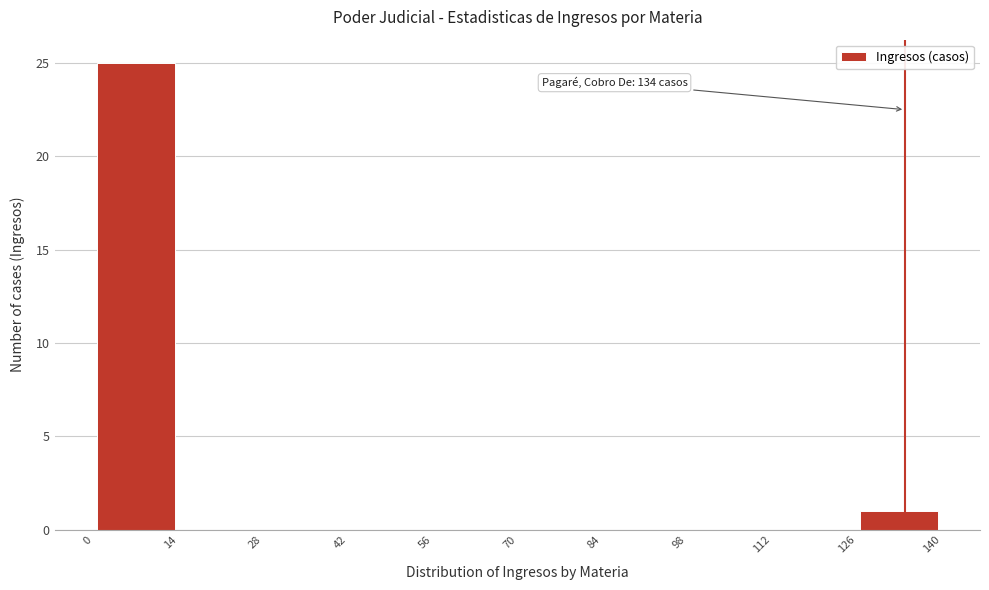

Over which range of the x-axis is the bar tallest?

0 to 14